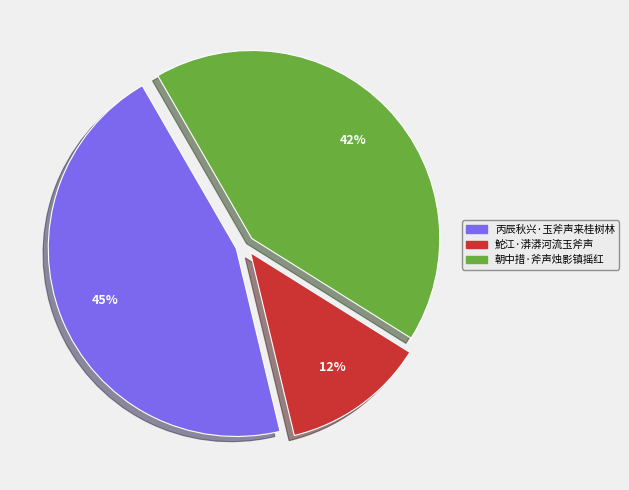

The 丙辰秋兴·玉斧声来桂树林 slice represents 45% of the pie. True or false?

True